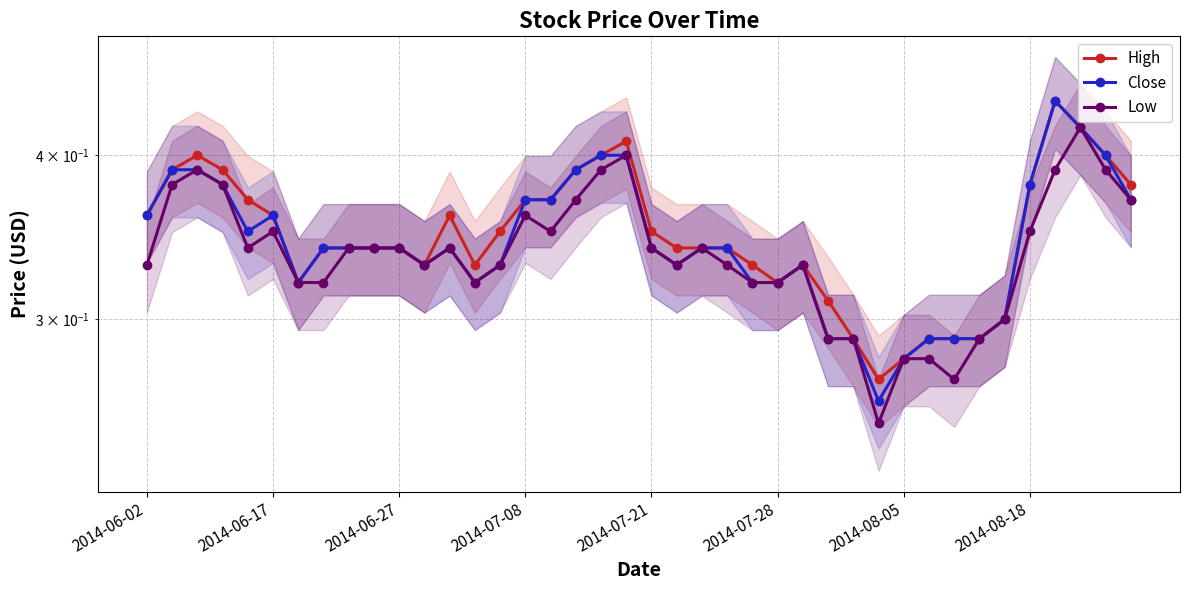

Reading left to right, transcribe all the data shown in this chart.

High: 0.4	0.4	0.4	0.4	0.4	0.4	0.3	0.3	0.3	0.3	0.3	0.3	0.4	0.3	0.3	0.4	0.4	0.4	0.4	0.4	0.3	0.3	0.3	0.3	0.3	0.3	0.3	0.3	0.3	0.3	0.3	0.3	0.3	0.3	0.3	0.4	0.4	0.4	0.4	0.4
Close: 0.4	0.4	0.4	0.4	0.3	0.4	0.3	0.3	0.3	0.3	0.3	0.3	0.3	0.3	0.3	0.4	0.4	0.4	0.4	0.4	0.3	0.3	0.3	0.3	0.3	0.3	0.3	0.3	0.3	0.3	0.3	0.3	0.3	0.3	0.3	0.4	0.4	0.4	0.4	0.4
Low: 0.3	0.4	0.4	0.4	0.3	0.3	0.3	0.3	0.3	0.3	0.3	0.3	0.3	0.3	0.3	0.4	0.3	0.4	0.4	0.4	0.3	0.3	0.3	0.3	0.3	0.3	0.3	0.3	0.3	0.2	0.3	0.3	0.3	0.3	0.3	0.3	0.4	0.4	0.4	0.4